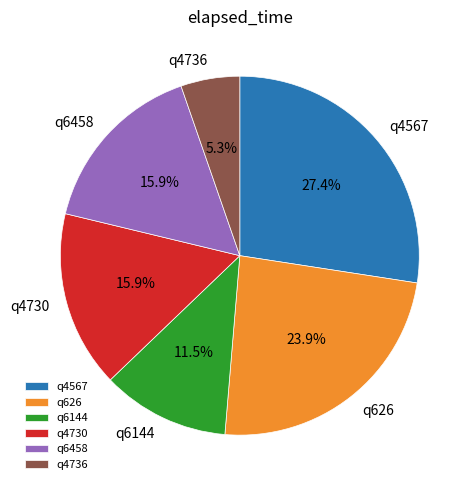

What is the ratio of the value at q6144 to the value at q626?

0.5